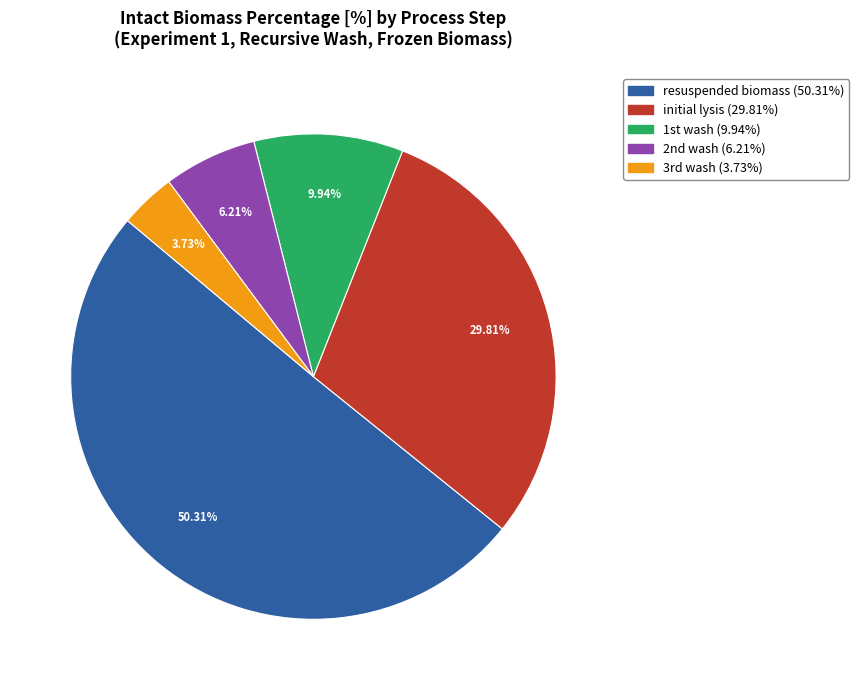

What is the largest slice in the pie chart?

resuspended biomass